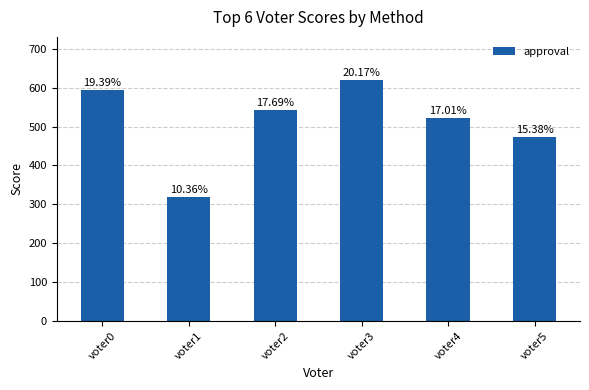

Where does the data first go above 543?

voter0